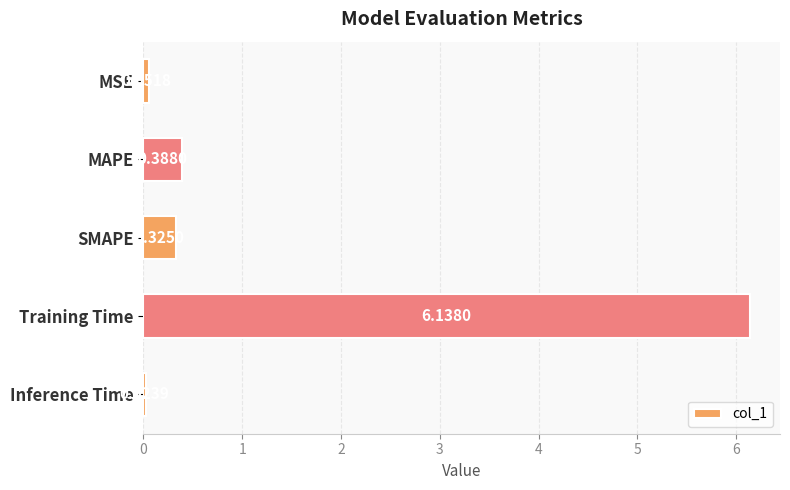

Does the chart contain any negative values?

No